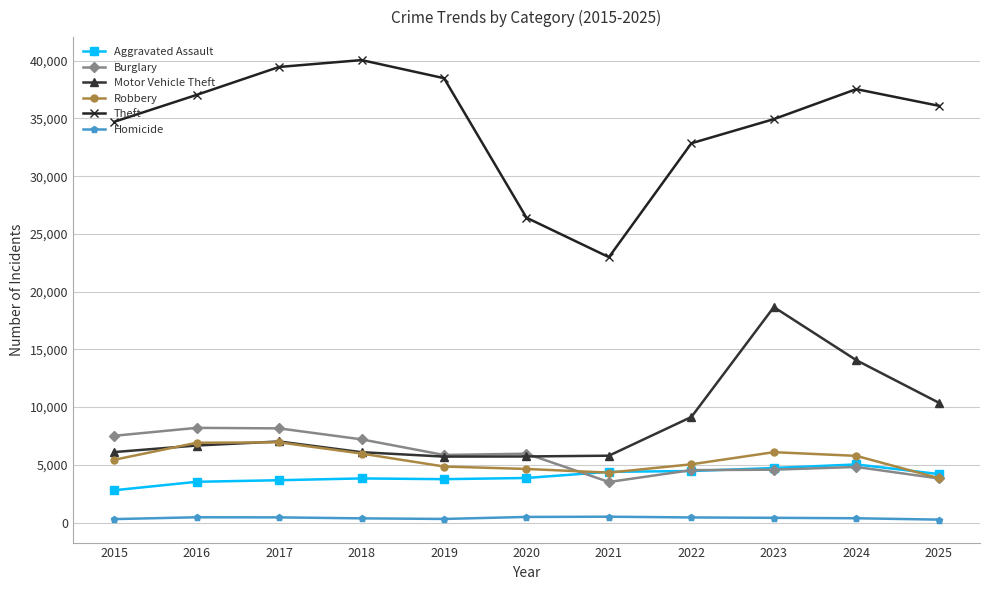

Where is Theft nearest to the value 31524?

2022